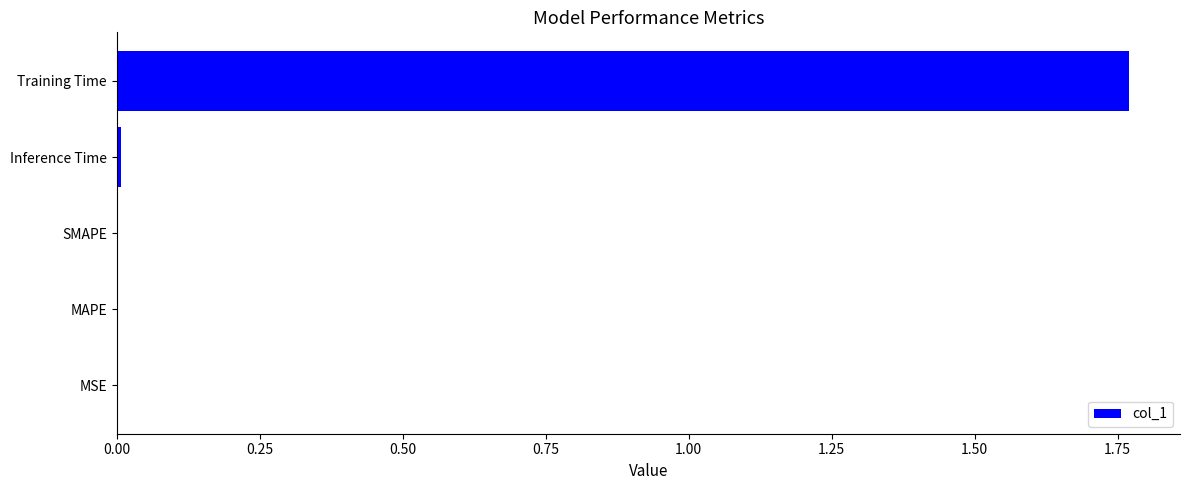

Which label corresponds to the largest value in the chart?

Training Time